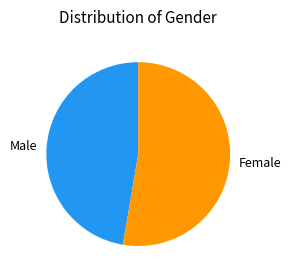

Is the sum of Male and Female greater than half?

Yes